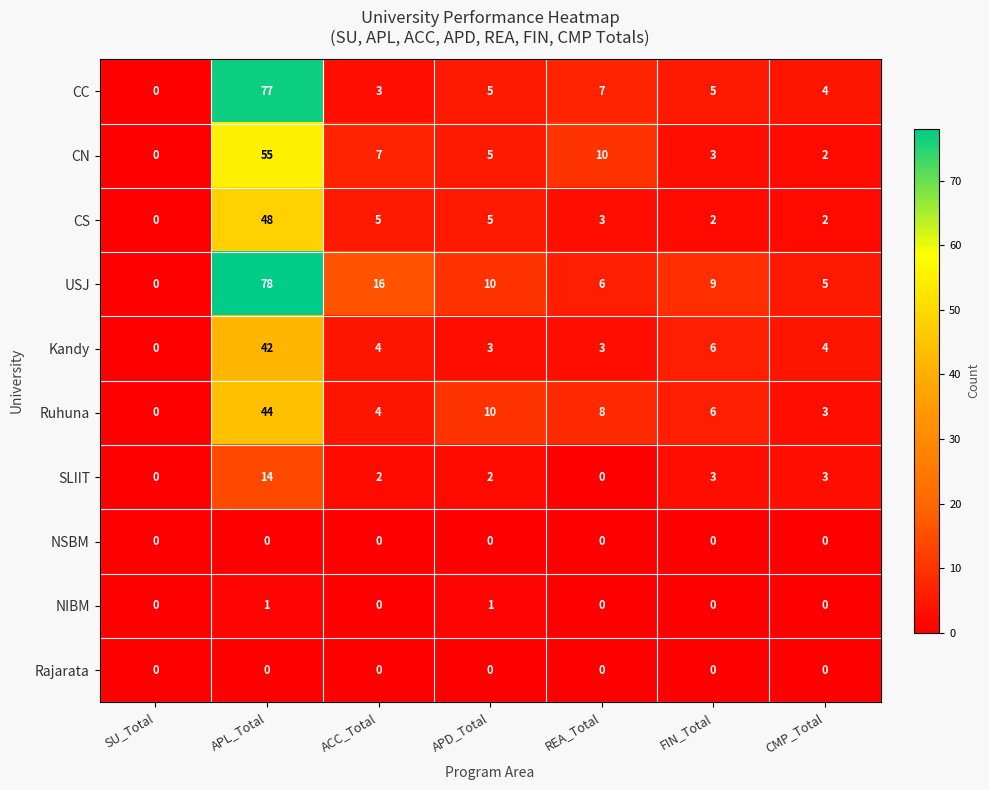

Which category has the highest value across all series?

APL_Total